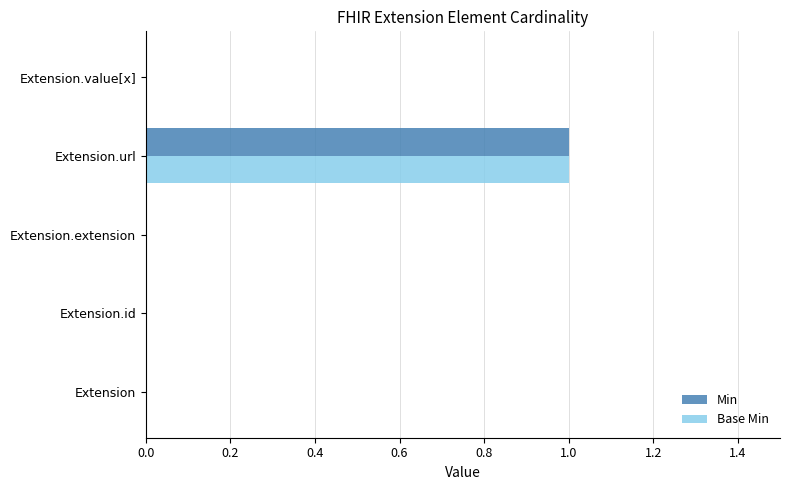

The value of Min at Extension is 0. True or false?

True